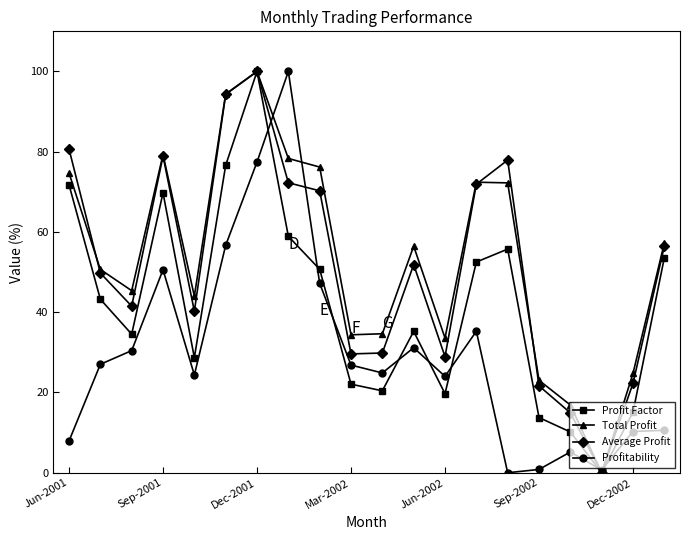

What is the maximum value for Total Profit?

100.0